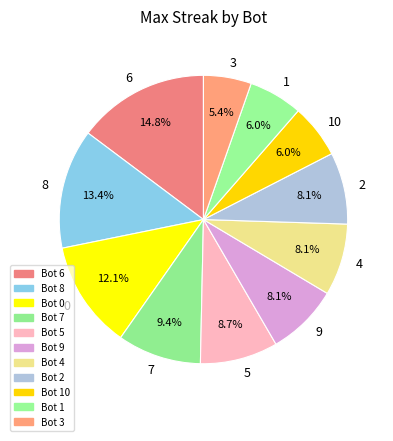

Combined, what portion of the pie is 5 and 8?

22.1%